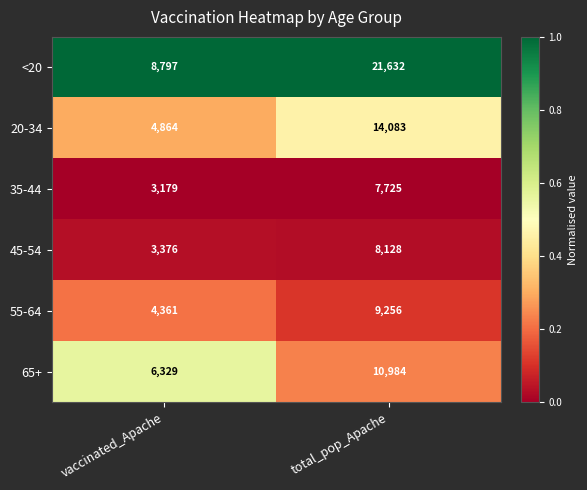

Is the value of 45-54 at total_pop_Apache greater than the value of 20-34 at total_pop_Apache?

No